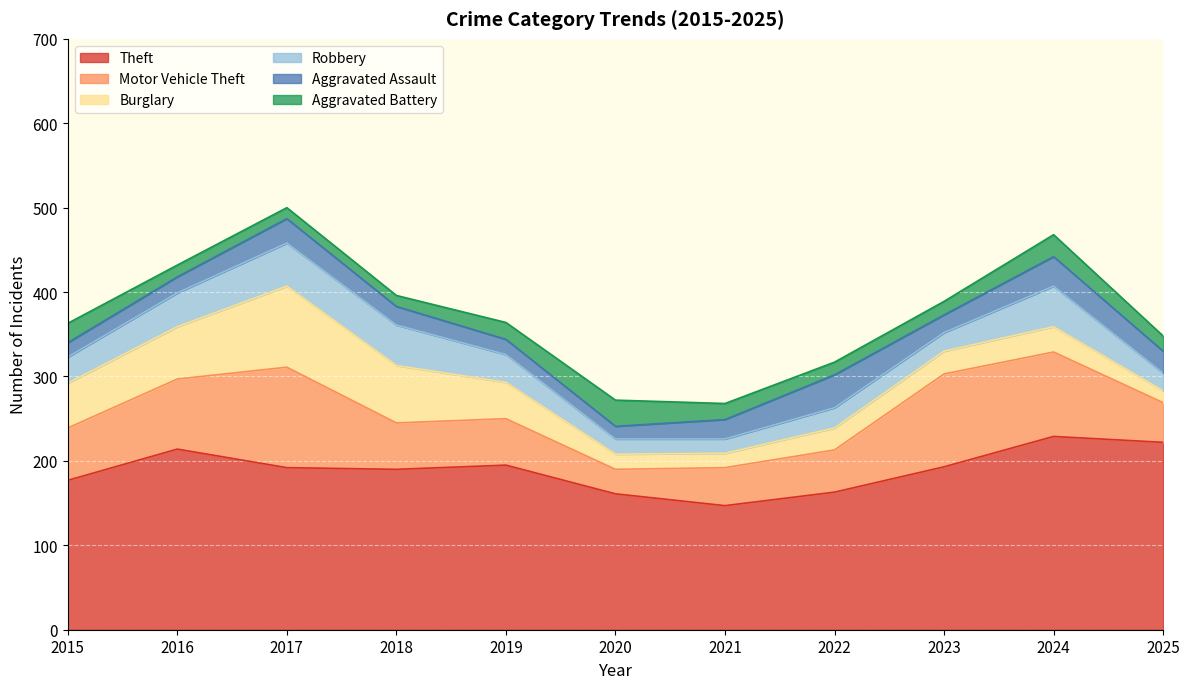

True or false: Theft has a value of 195 at 2019.

True